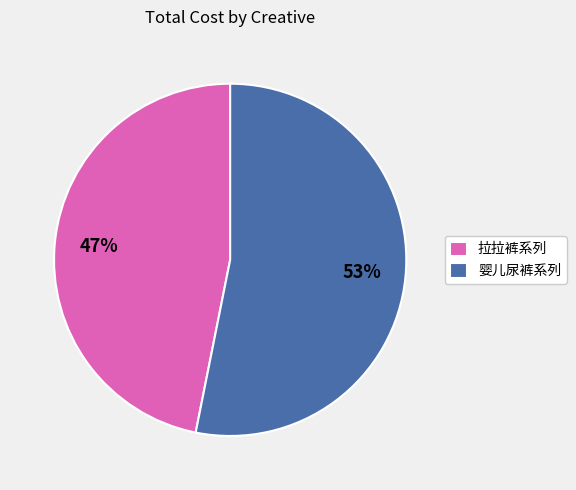

Is it true that 婴儿尿裤系列 is 53% of the pie?

True